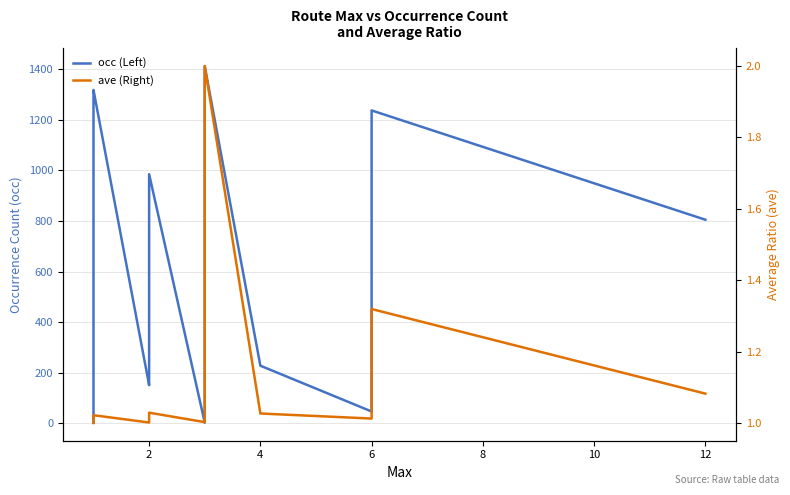

True or false: occ (Left) and ave (Right) cross at least once.

False